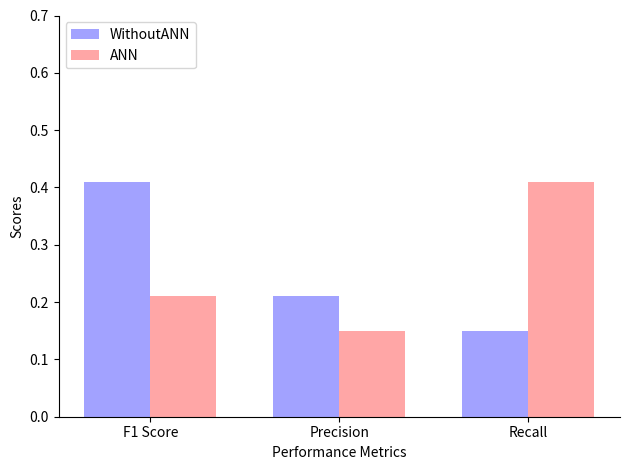

Are the bars grouped side by side (vs. stacked)?

Yes